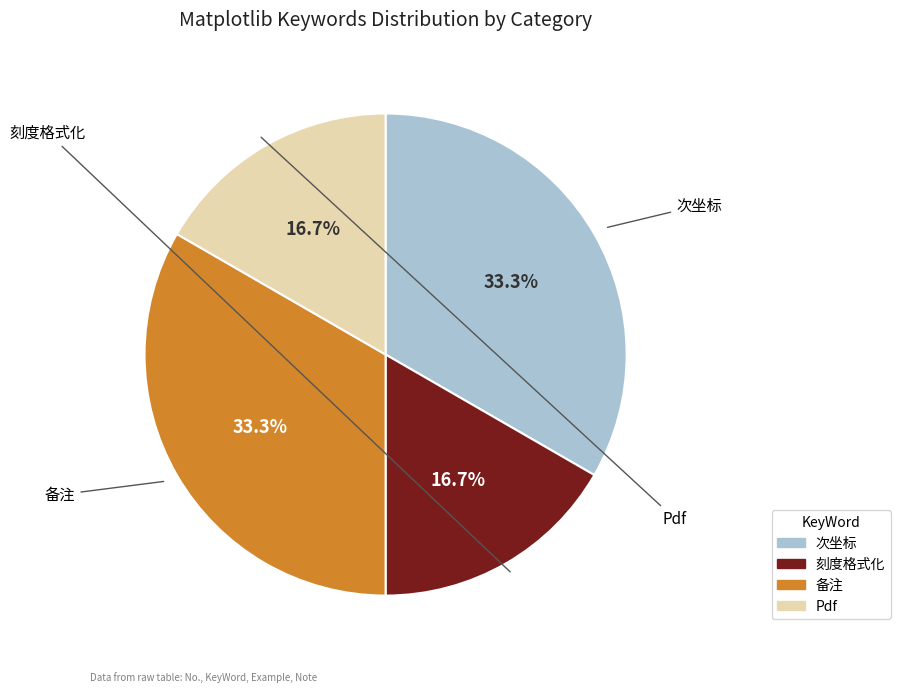

Combined, what portion of the pie is 刻度格式化 and 次坐标?

50.0%